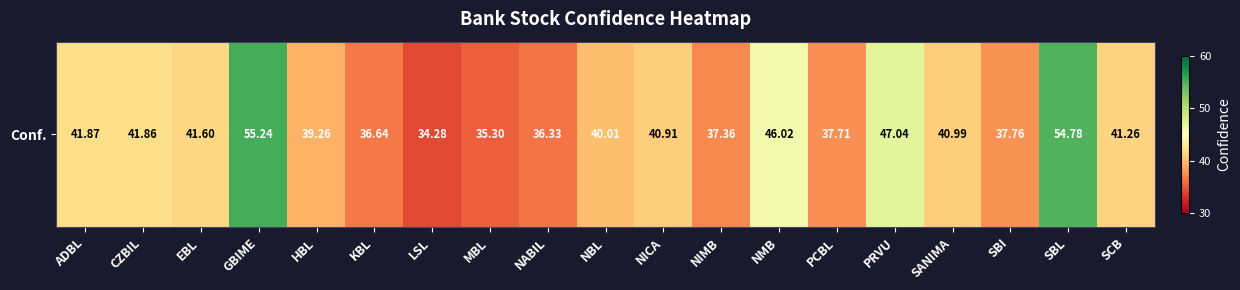

What is the difference between the values at PCBL and CZBIL?

4.1